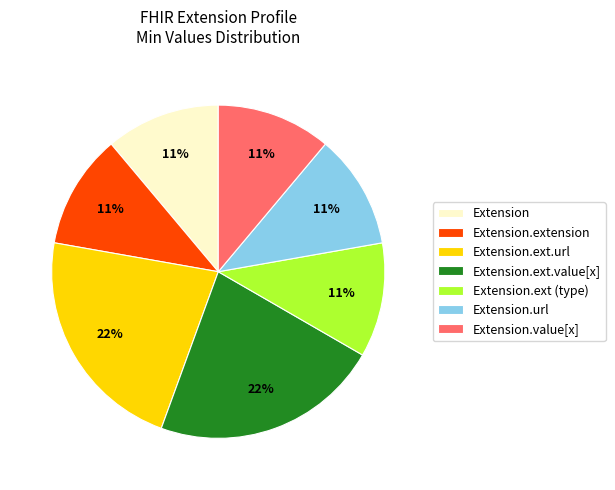

Approximately how many times larger is the value at Extension.ext.value[x] compared to Extension.value[x]?

2.0